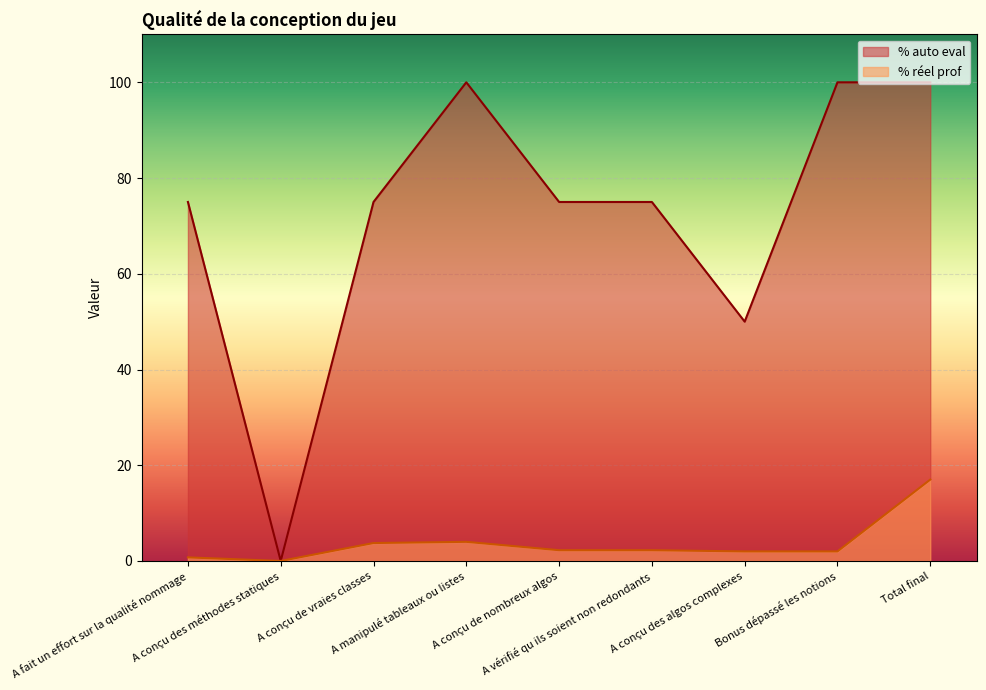

What is the value of the % réel prof point at the 8th from the left?

2.0